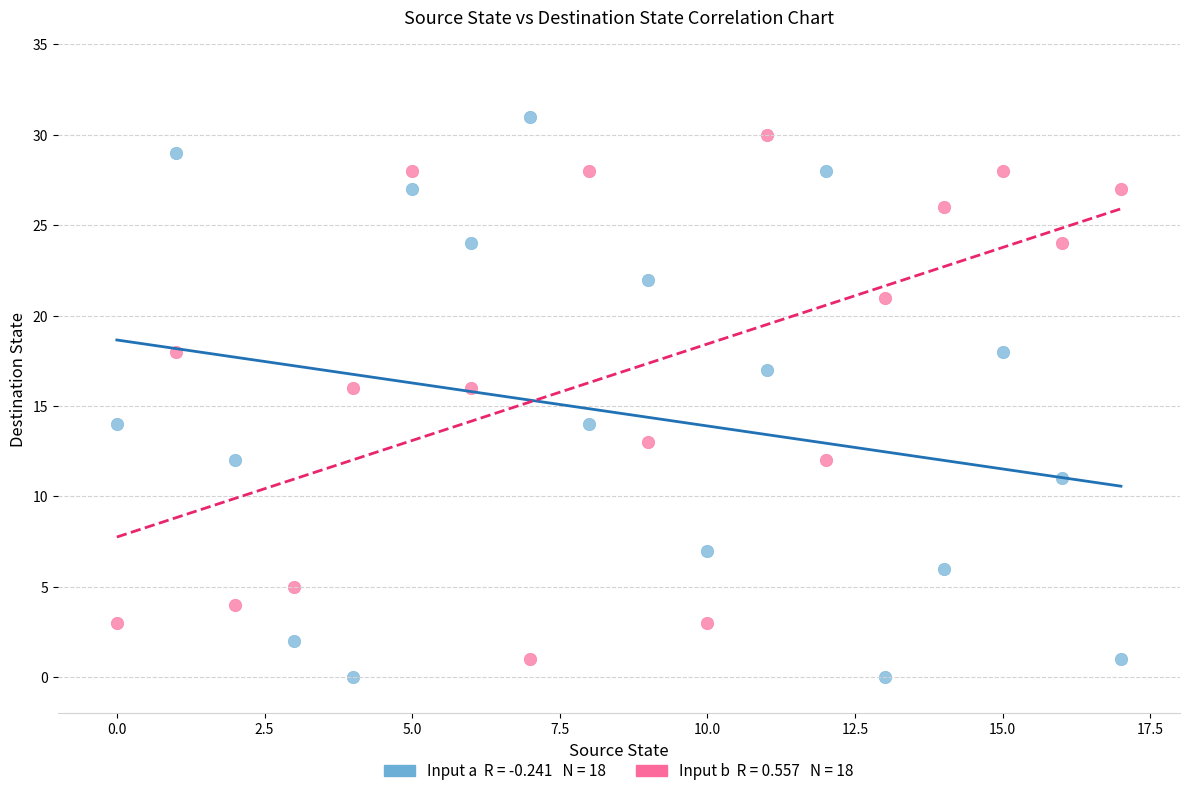

Across all data points, what is the range of Y values (max minus min)?

31